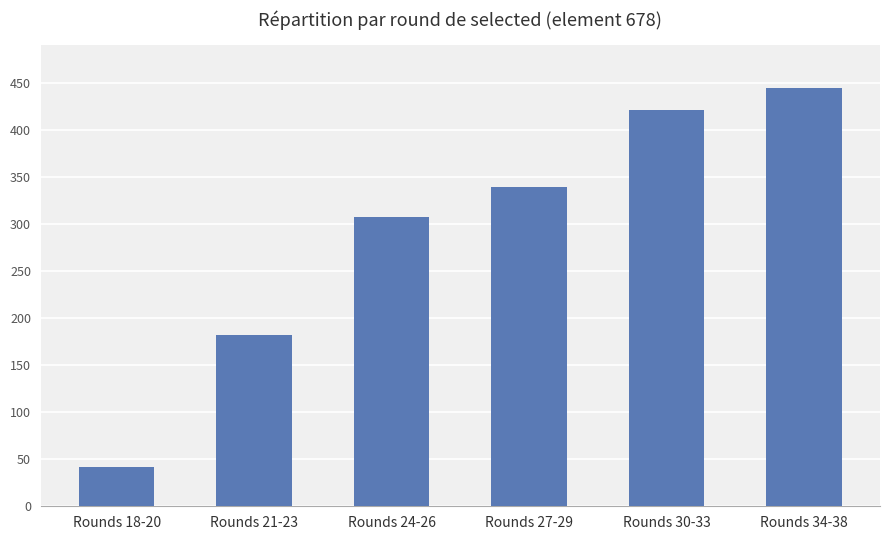

Which label corresponds to the smallest value in the chart?

Rounds 18-20